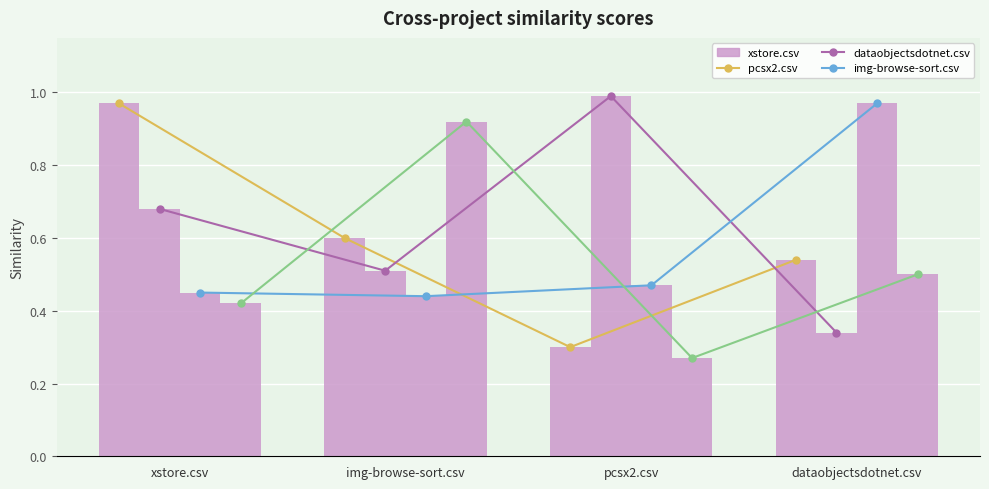

At how many categories does at least one series exceed 0?

4